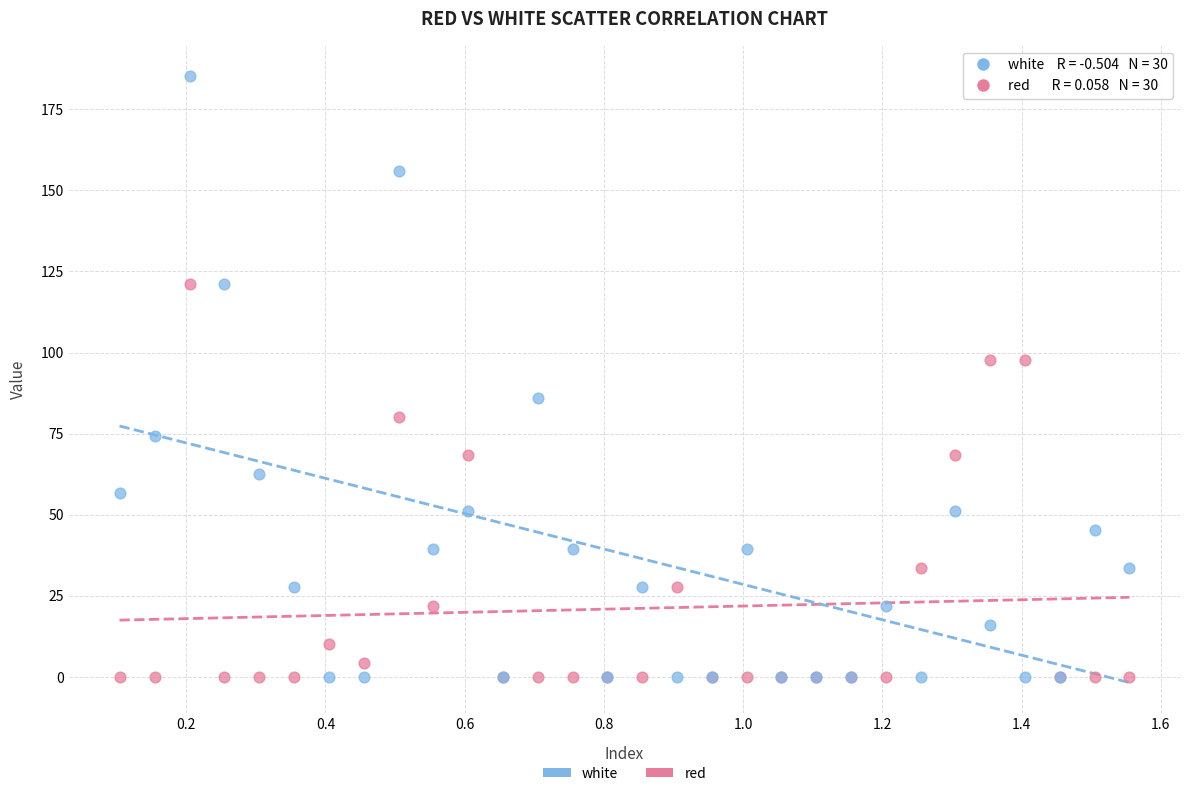

Which series has the largest Y range (max minus min)?

white